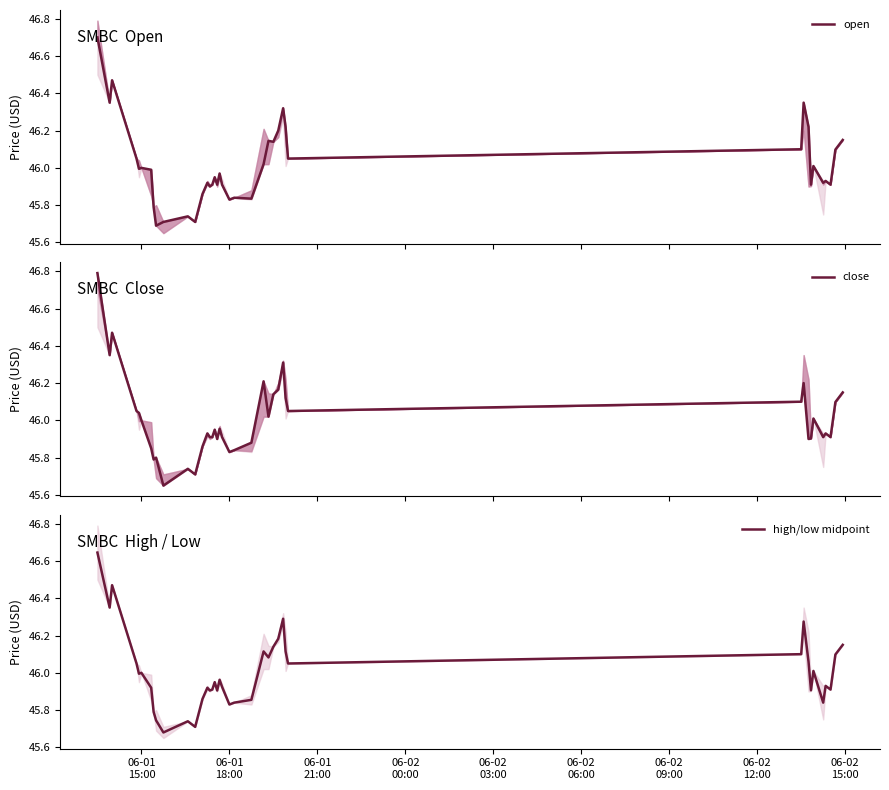

Reading left to right, transcribe all the data shown in this chart.

open: 46.7	46.4	46.5	46.0	46.0	46.0	46.0	45.8	45.7	45.7	45.7	45.7	45.9	45.9	45.9	45.9	46.0	45.9	46.0	45.9	45.8	45.8	45.8	46.0	46.1	46.1	46.2	46.3	46.2	46.0	46.1	46.4	46.2	45.9	46.0	45.9	45.9	45.9	46.1	46.1
close: 46.8	46.4	46.5	46.0	46.0	46.0	45.9	45.8	45.8	45.6	45.7	45.7	45.9	45.9	45.9	45.9	46.0	45.9	46.0	45.9	45.8	45.8	45.9	46.2	46.0	46.1	46.2	46.3	46.1	46.0	46.1	46.2	45.9	45.9	46.0	45.9	45.9	45.9	46.1	46.1
high/low midpoint: 46.6	46.4	46.5	46.0	46.0	46.0	45.9	45.8	45.7	45.7	45.7	45.7	45.9	45.9	45.9	45.9	46.0	45.9	46.0	45.9	45.8	45.8	45.9	46.1	46.1	46.1	46.2	46.3	46.1	46.0	46.1	46.3	46.1	45.9	46.0	45.8	45.9	45.9	46.1	46.1